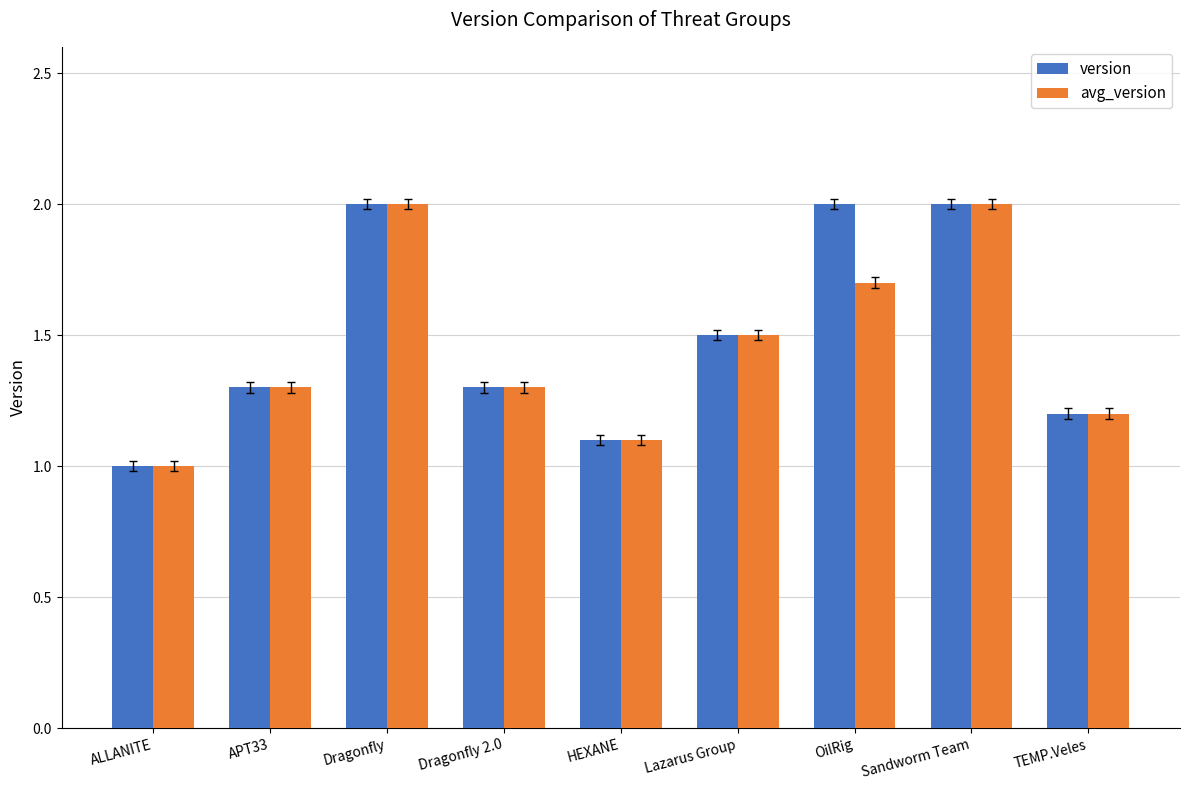

Reading right to left, what are all the values shown in this chart?

version: 1.2	2.0	2.0	1.5	1.1	1.3	2.0	1.3	1.0
avg_version: 1.2	2.0	1.7	1.5	1.1	1.3	2.0	1.3	1.0